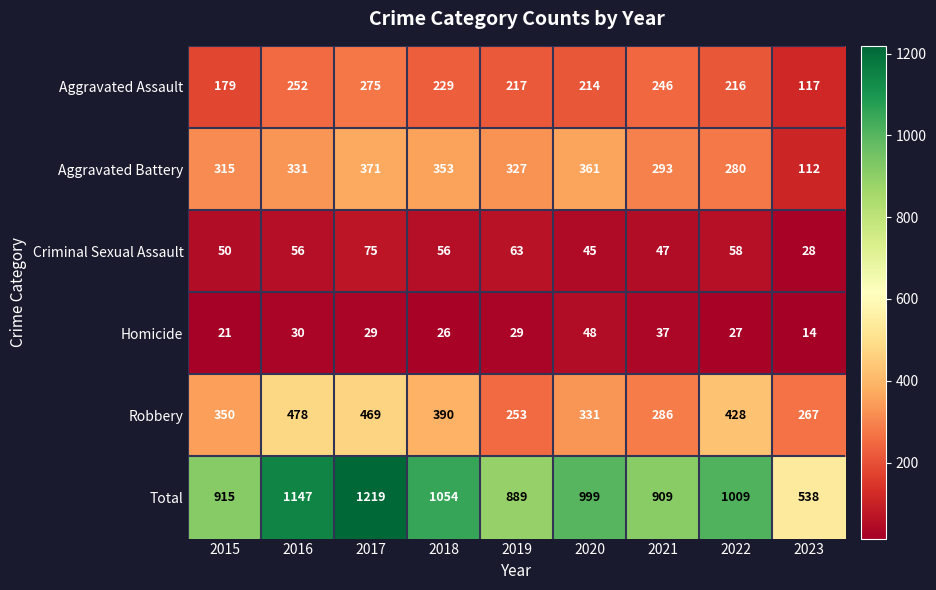

Is it true that Total equals 639 at 2016?

False